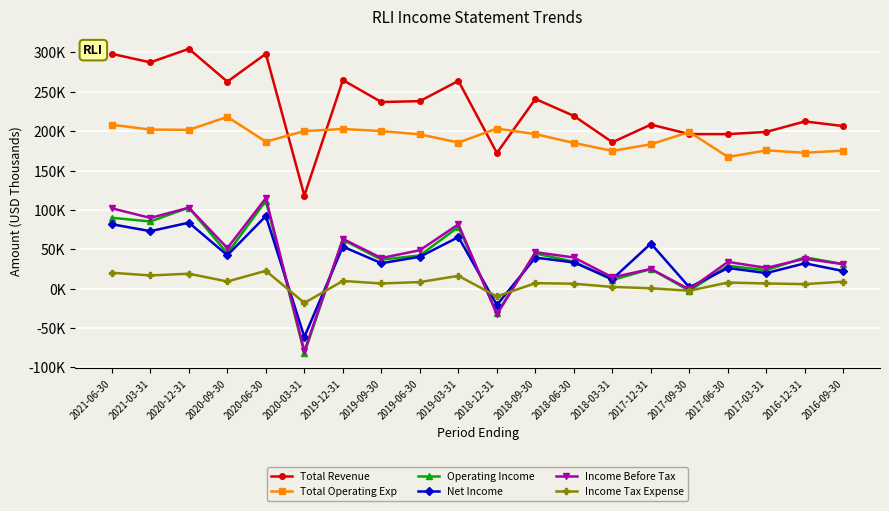

Reading left to right, list all the values displayed in this chart.

Total Revenue: 298100	287300	304500	262800	298200	118100	264800	236900	238100	263800	172300	240800	219300	185900	208300	196200	196200	199000	212300	206400
Total Operating Exp: 208100	202000	201600	218100	186600	200100	202700	200100	195900	185500	203300	196200	185000	174900	183300	198900	167100	175600	172500	175300
Operating Income: 90000	85300	102900	44700	111600	-82000	62100	36800	42200	78300	-31000	44600	34300	11000	25000	-2700	29100	23400	39800	31100
Net Income: 81800	73000	83800	42400	92200	-61300	53400	32300	40500	65500	-20700	39400	33300	12200	57300	1700	26200	19800	32200	22300
Income Before Tax: 102000	89800	102800	51500	114900	-79400	63200	38900	48800	81700	-32700	46300	39600	14400	25000	-900	34000	26400	38000	31100
Income Tax Expense: 20200	16800	19000	9100	22700	-18100	9800	6600	8400	16300	-9800	7000	6300	2200	500	-2600	7800	6600	5800	8900